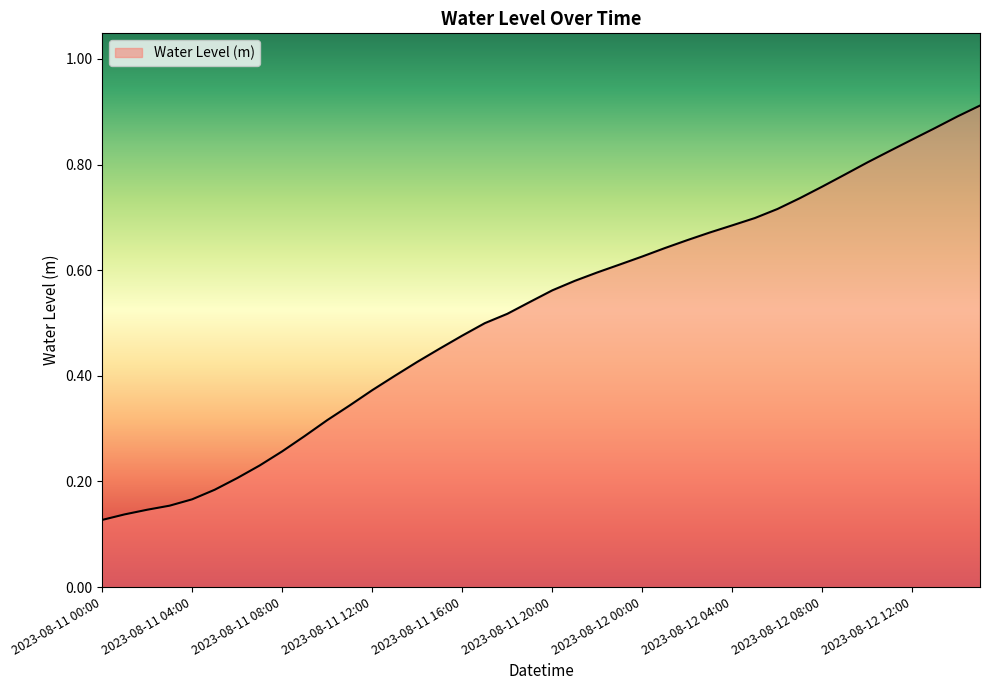

How many lines are shown in the chart?

1